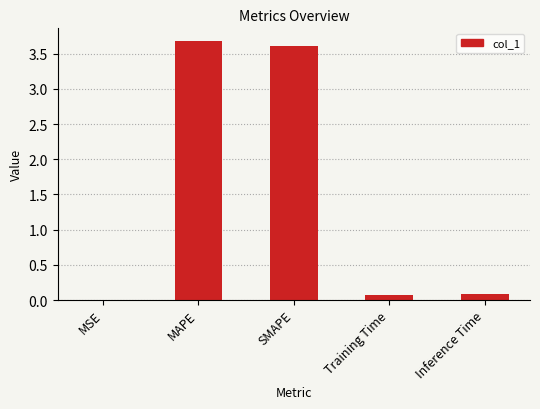

The value at SMAPE is 5.1. True or false?

False